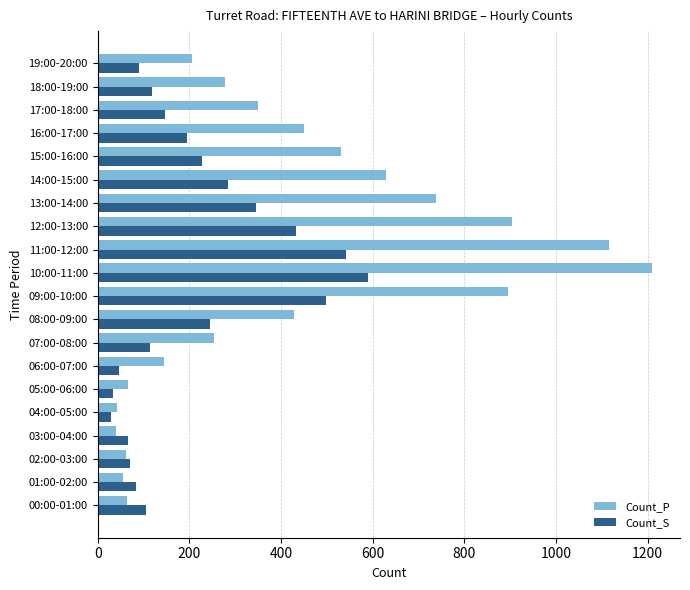

What is the average value of the Count_S series?

213